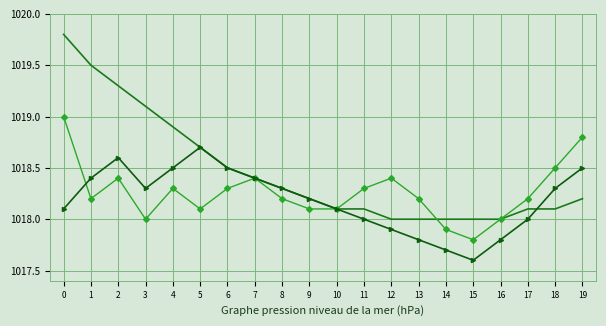

What is the total value across all series at 9?

3054.5